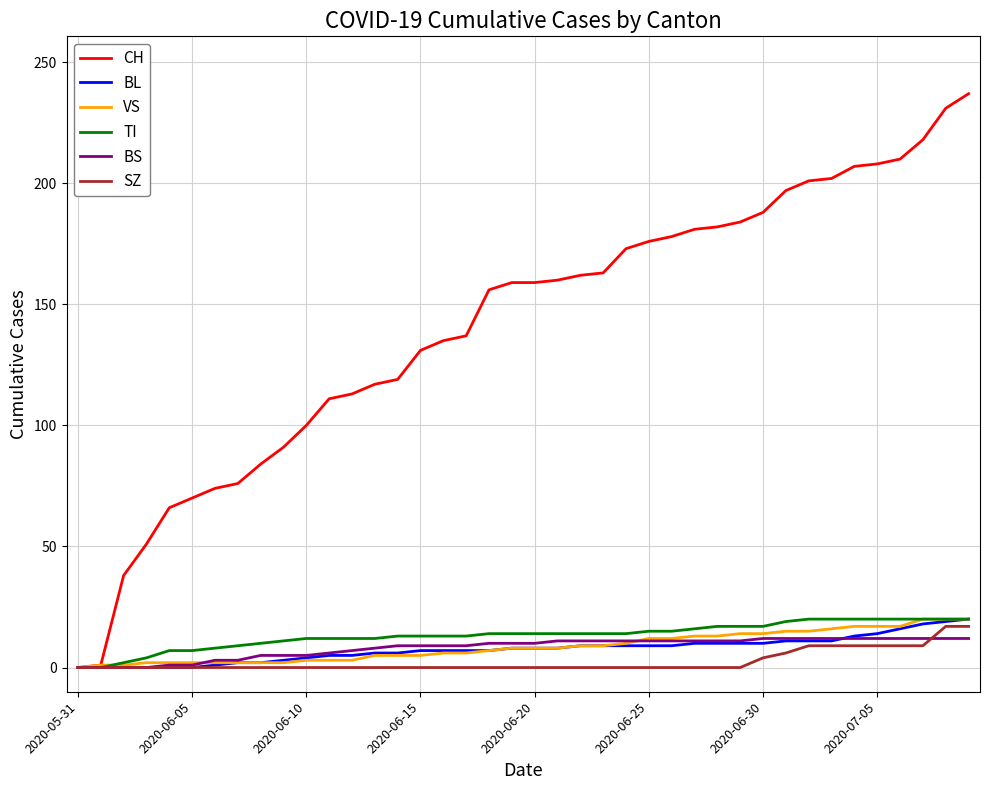

Does the chart have visible grid lines?

Yes